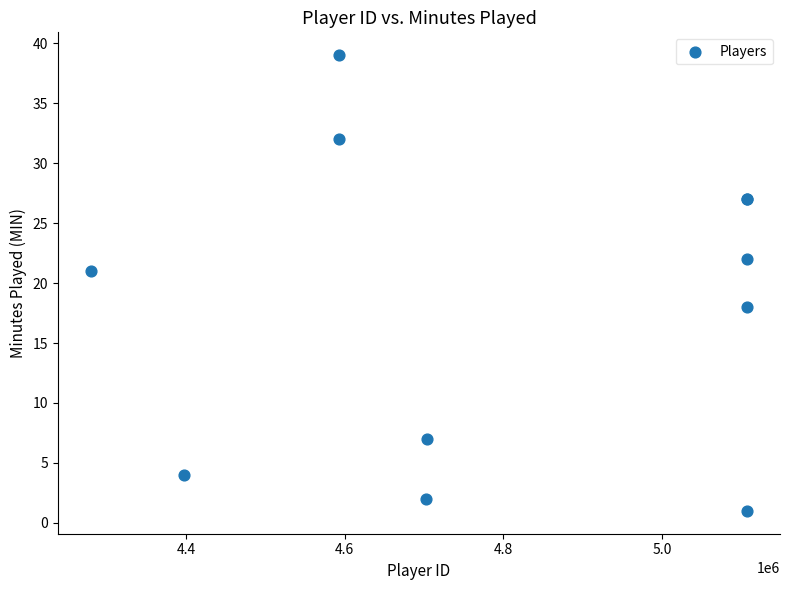

What Y value in the scatter plot is closest to 20?

21